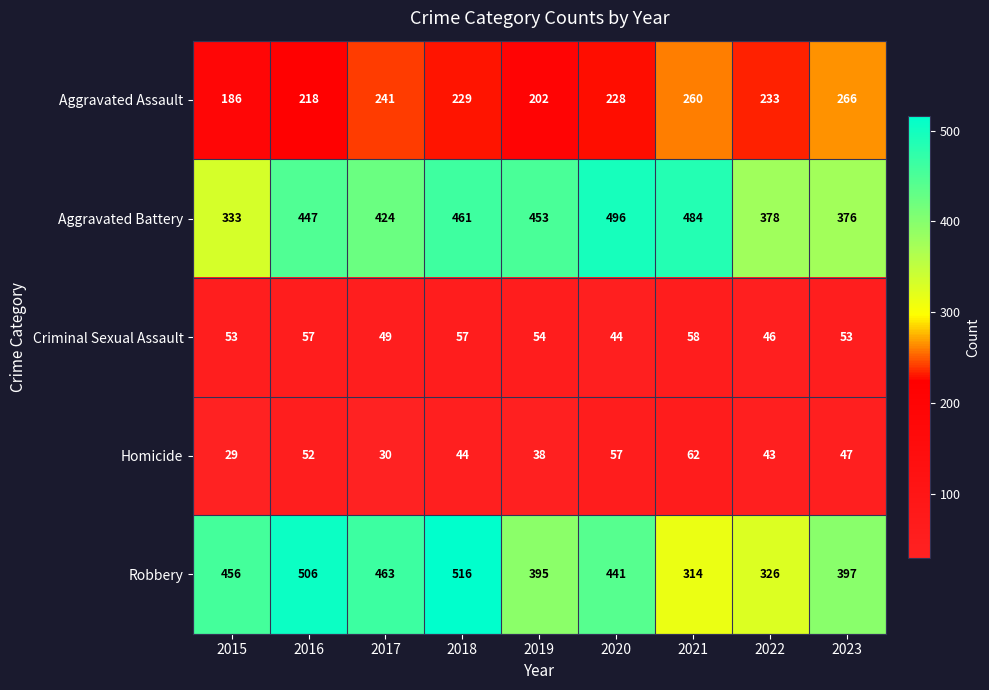

Between 2019 and 2020, which series saw the biggest shift?

Robbery